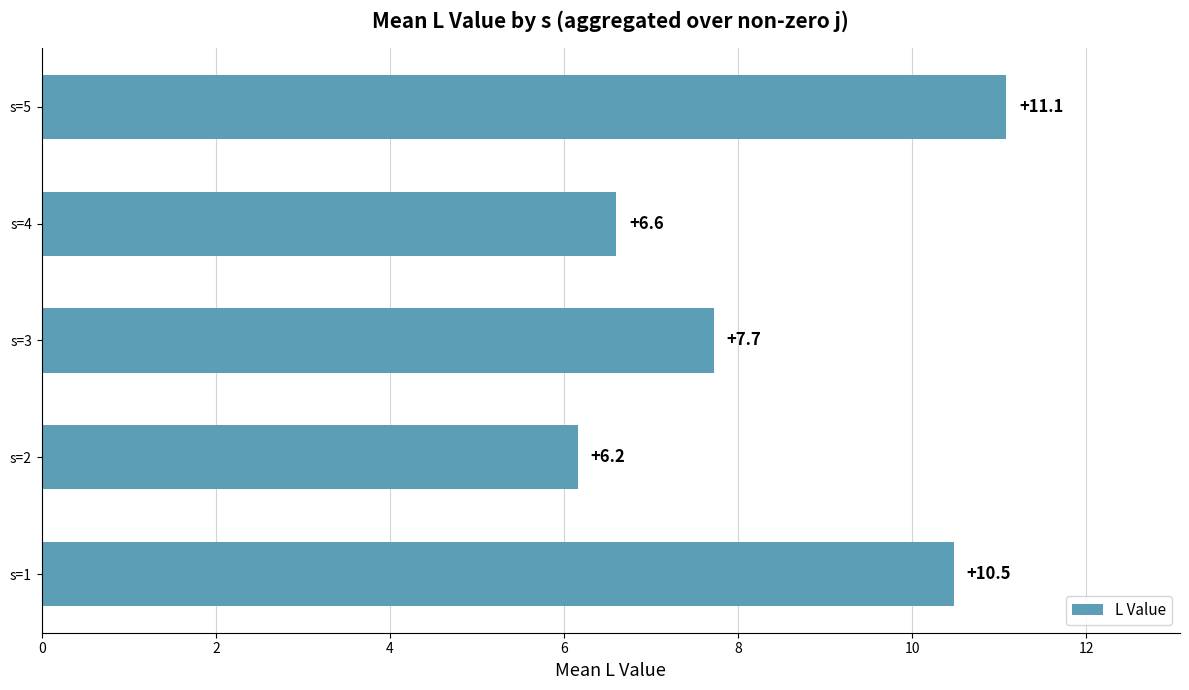

True or false: the data shows 3.8 at s=2.

False